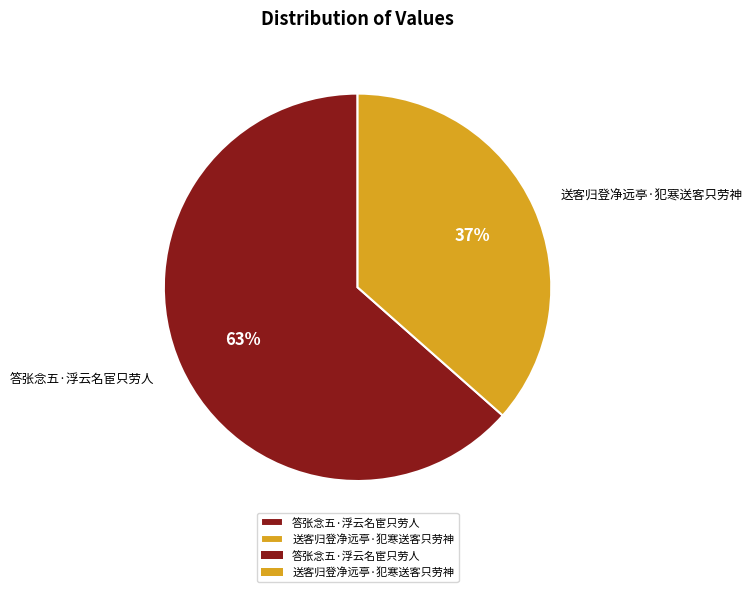

To the nearest percent, what is the combined percentage of 答张念五·浮云名宦只劳人 and 送客归登净远亭·犯寒送客只劳神?

100%